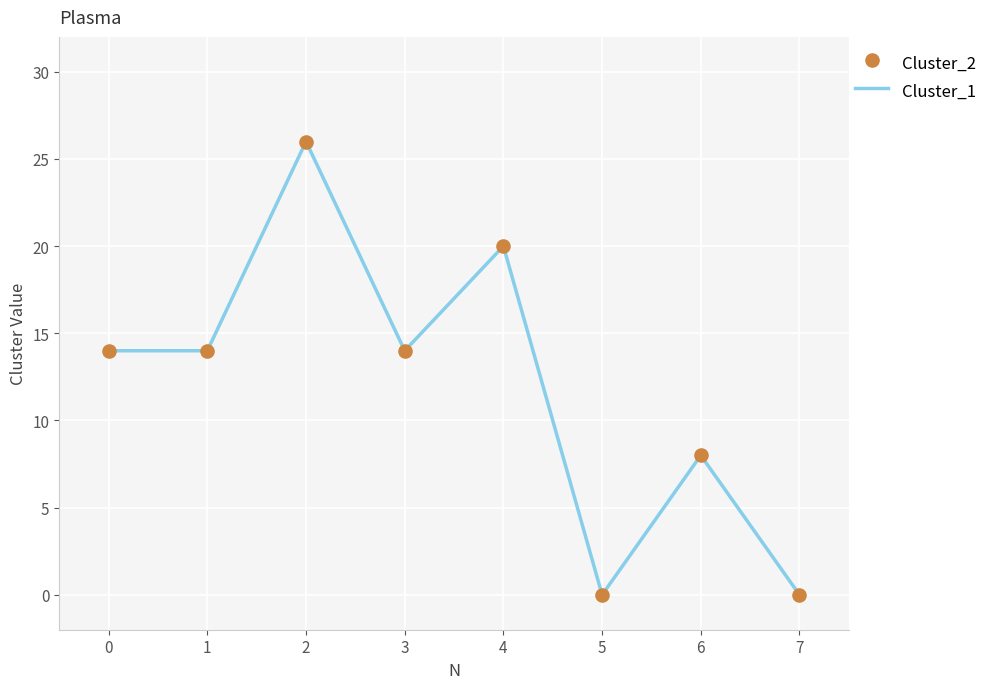

What is the maximum value shown in the chart?

26